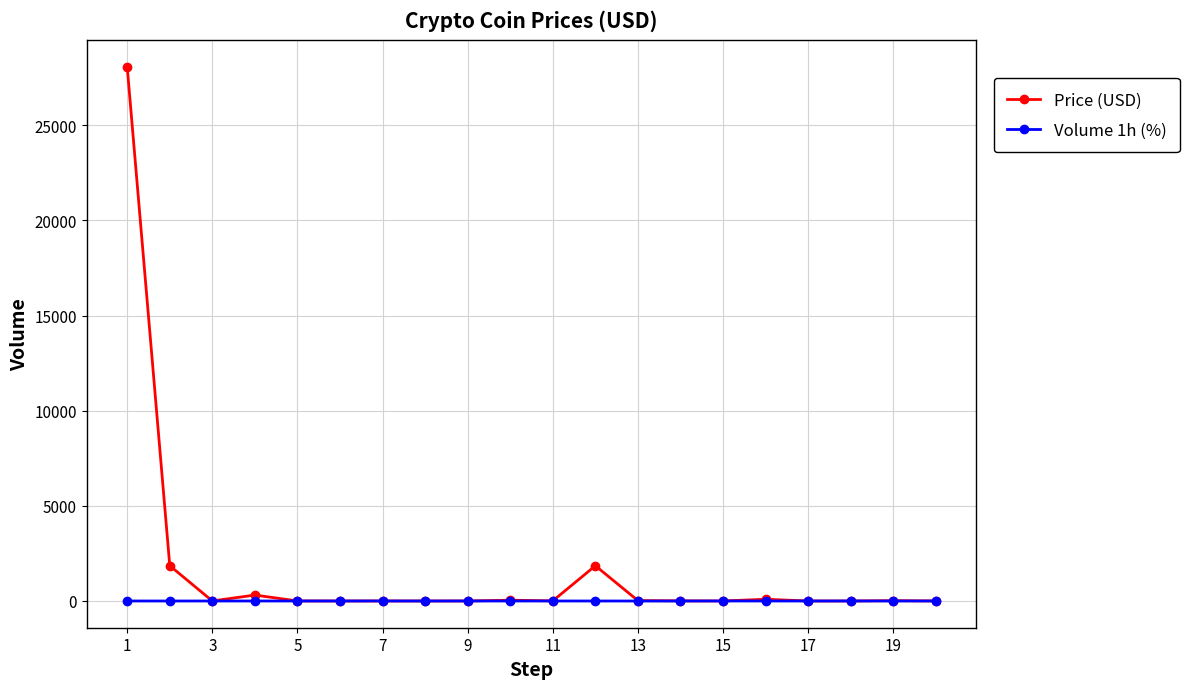

How many values in the Price (USD) series exceed 6?

10